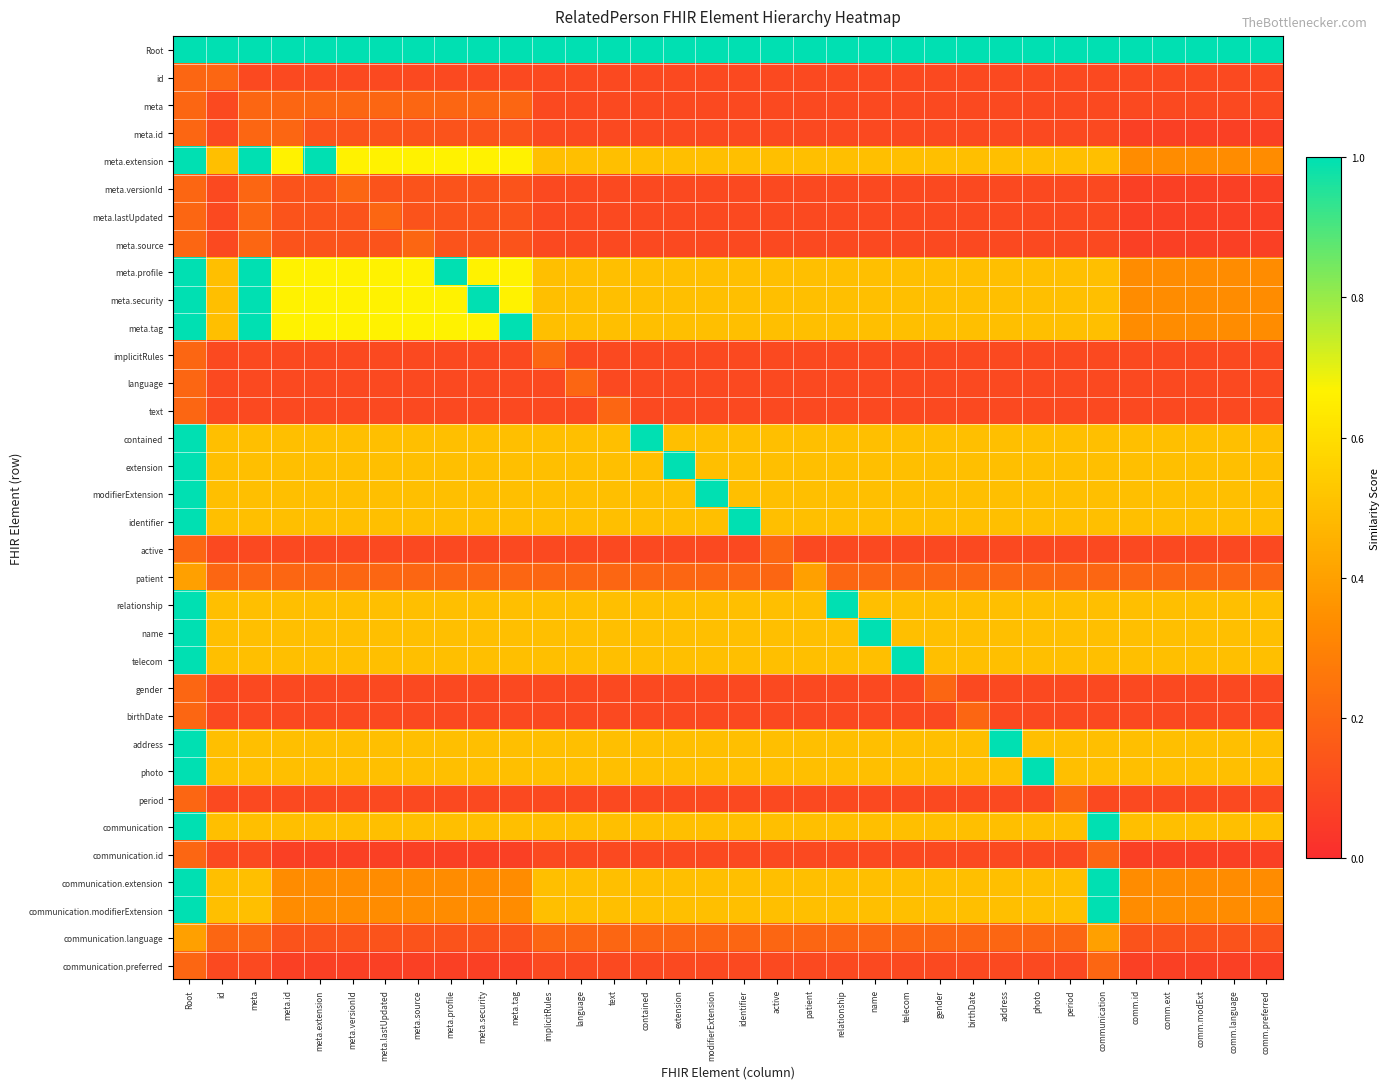

Which series has the largest range (max minus min)?

meta.extension